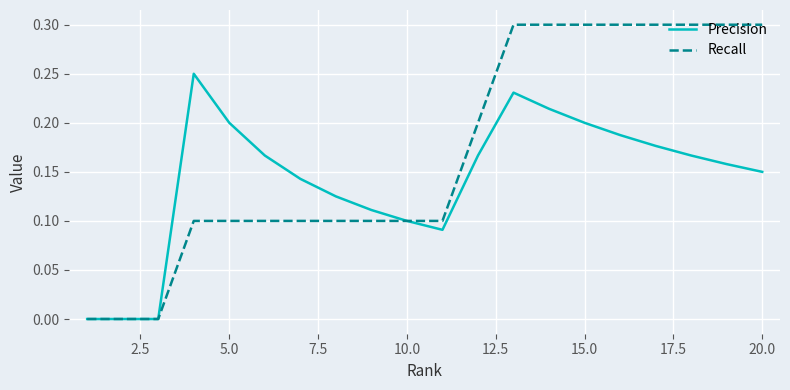

Rank the series by their average value, from highest to lowest.

Recall, Precision